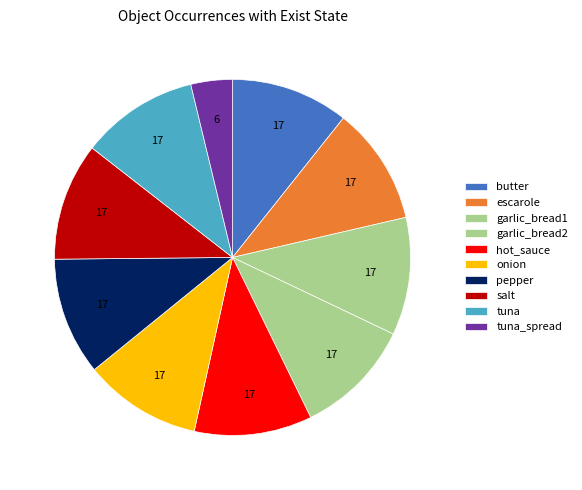

What is the ratio of the value at garlic_bread1 to the value at salt?

1.0